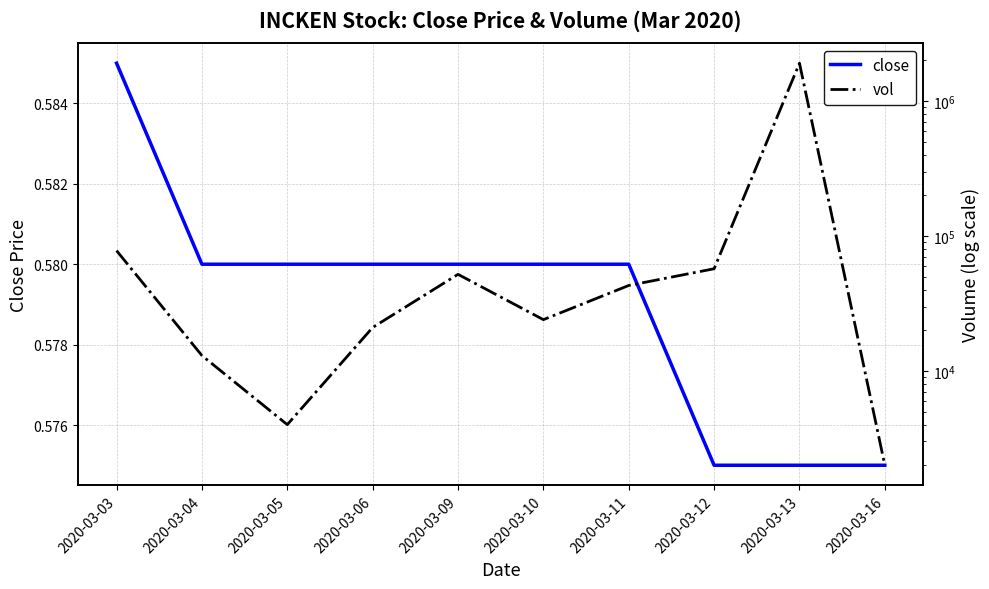

True or false: close and vol intersect in this chart.

False